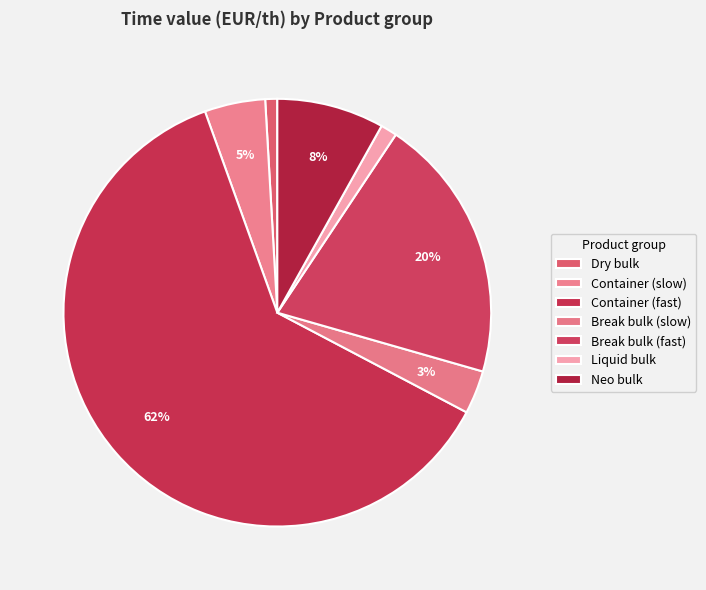

Which category has the smallest portion of the pie?

Dry bulk